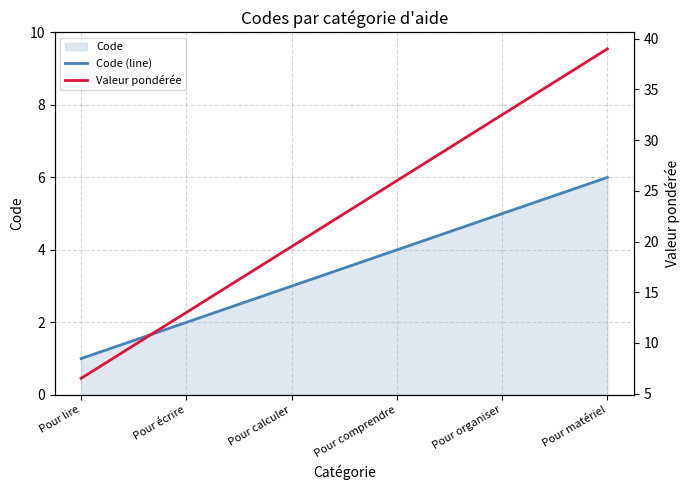

True or false: Valeur pondérée and Code (line) intersect in this chart.

False